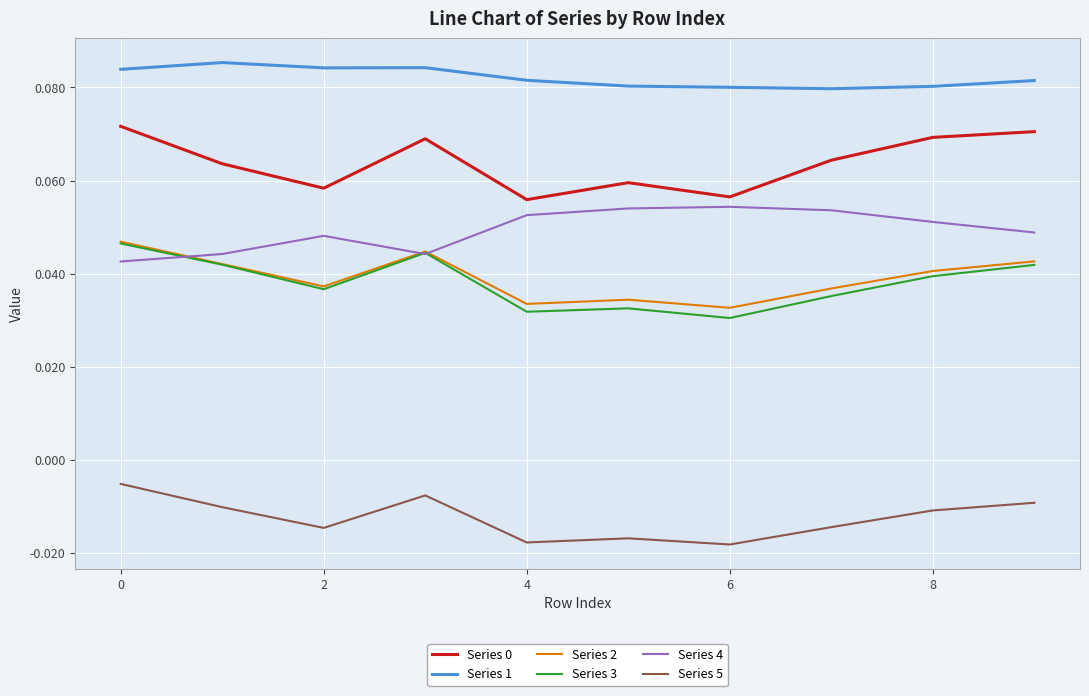

True or false: Series 0 has more than 1 interior local peaks.

True